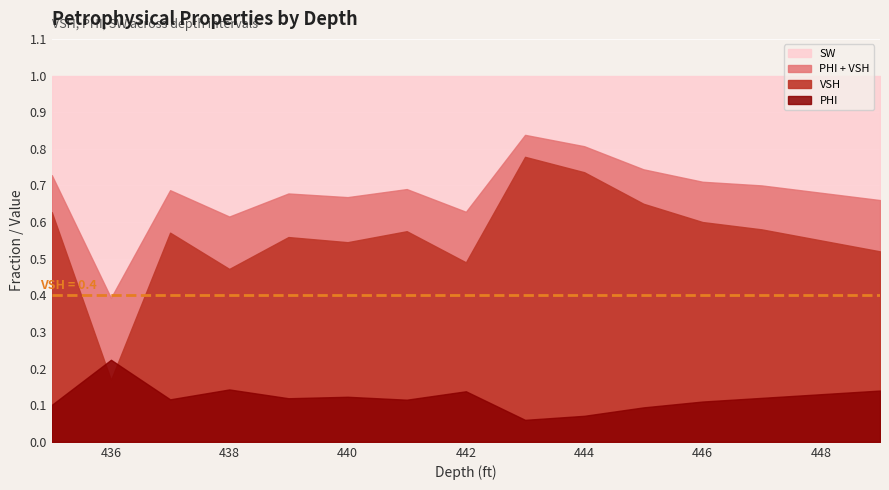

True or false: VSH has more than 1 interior local peaks.

True